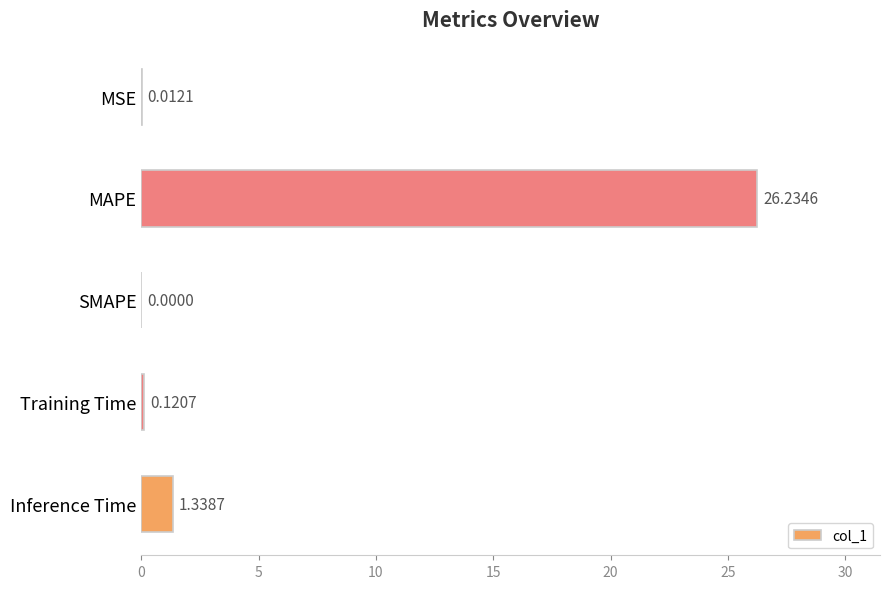

What is the change in value from MAPE to Training Time?

-26.1